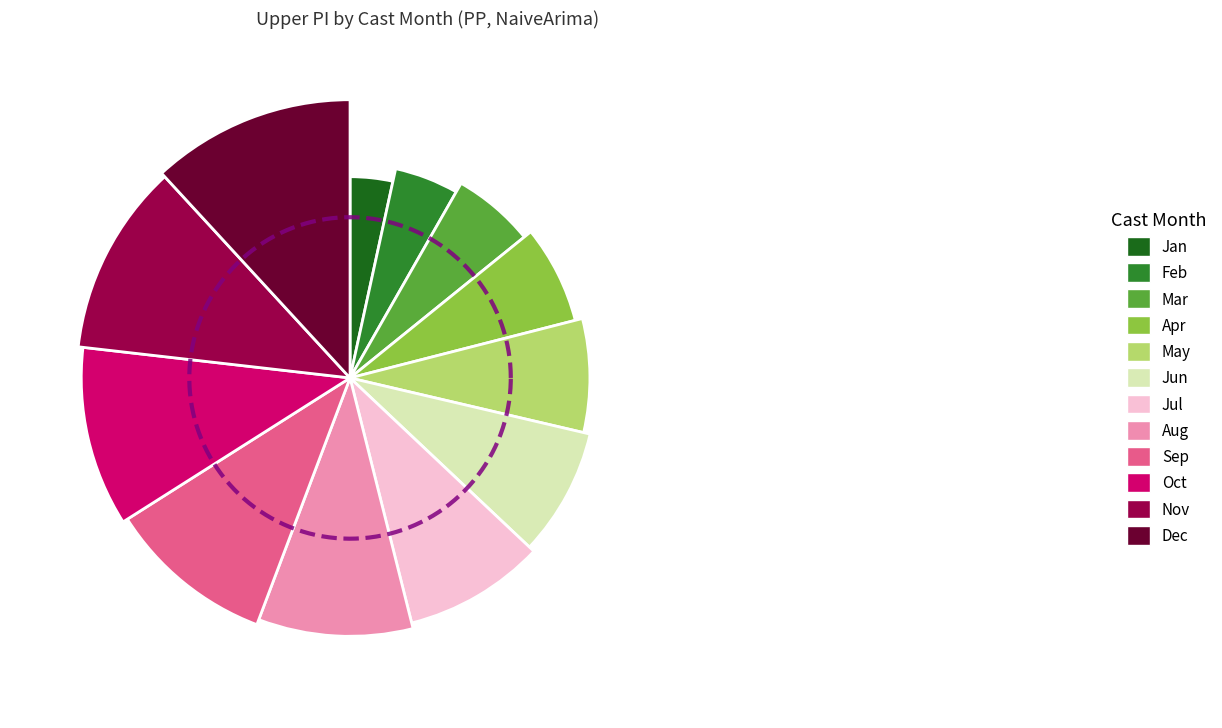

What percentage is the 3 slice, to the nearest percent?

6%